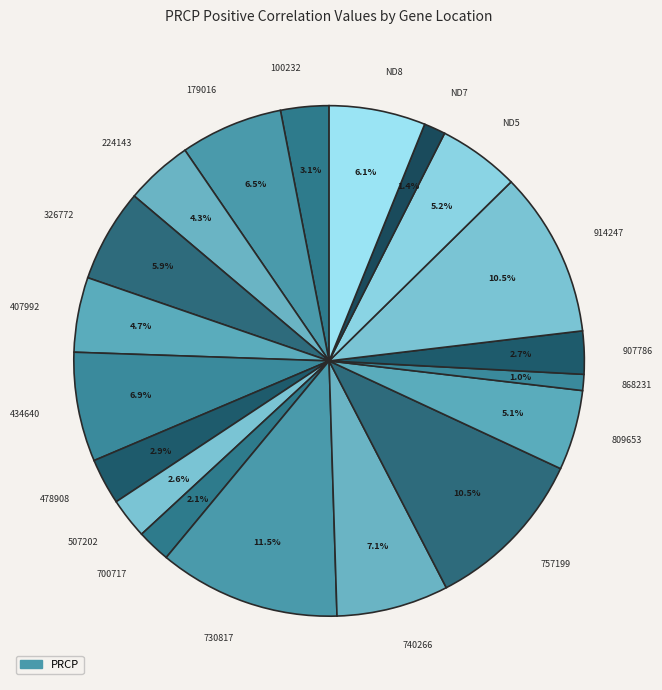

Is 809653 the majority of the pie?

No